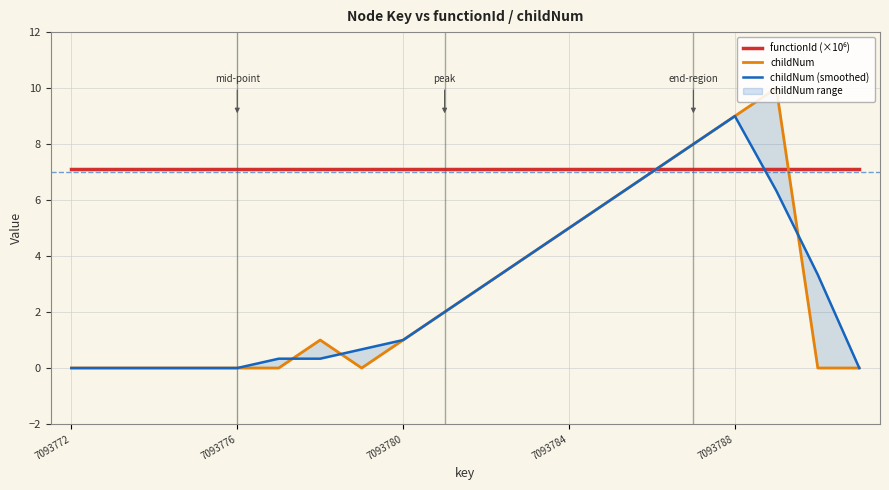

What is the average value of the childNum series?

2.8